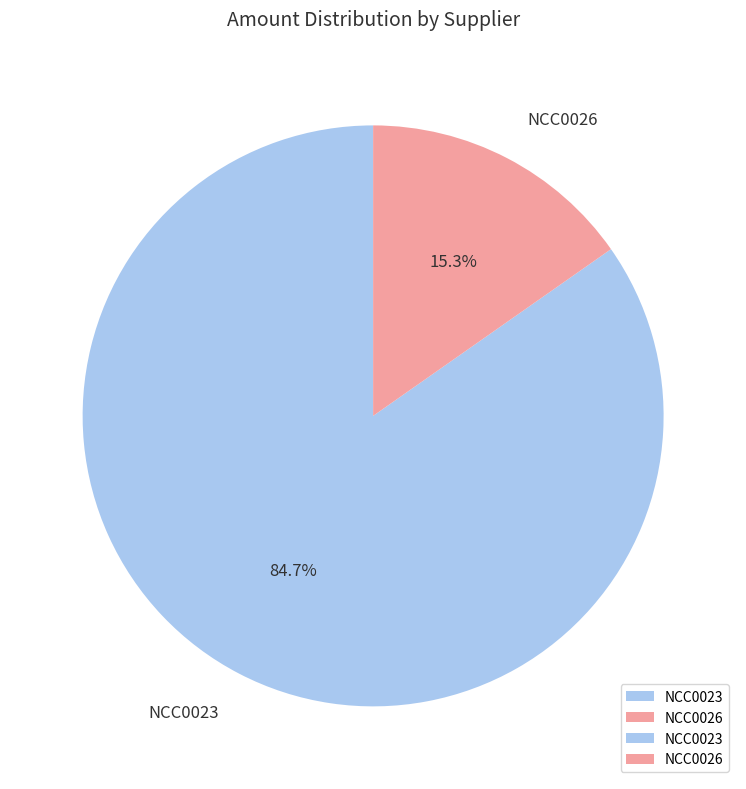

Does any single category account for the majority?

Yes